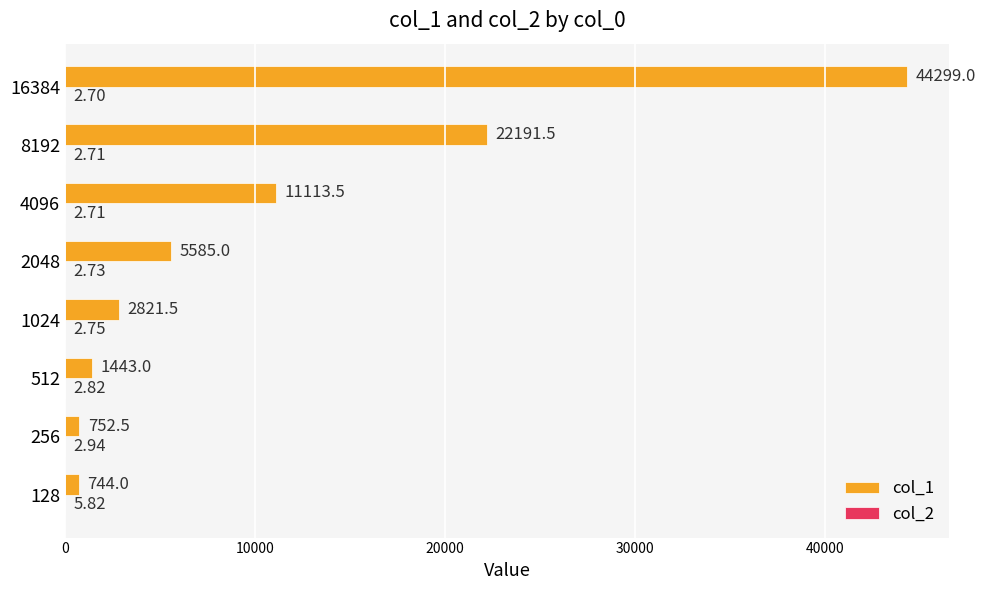

What is the total value across all series at 16384?

44301.7